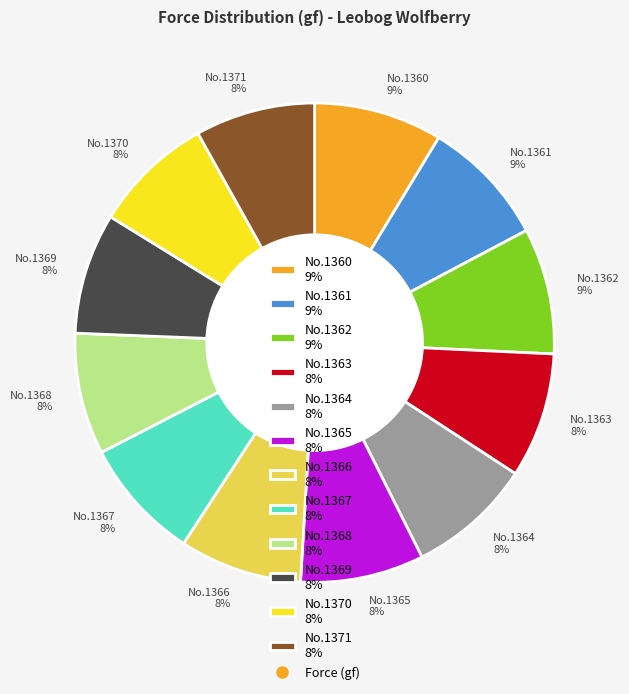

To the nearest percent, what percentage of the pie is No.1371 8%?

8%